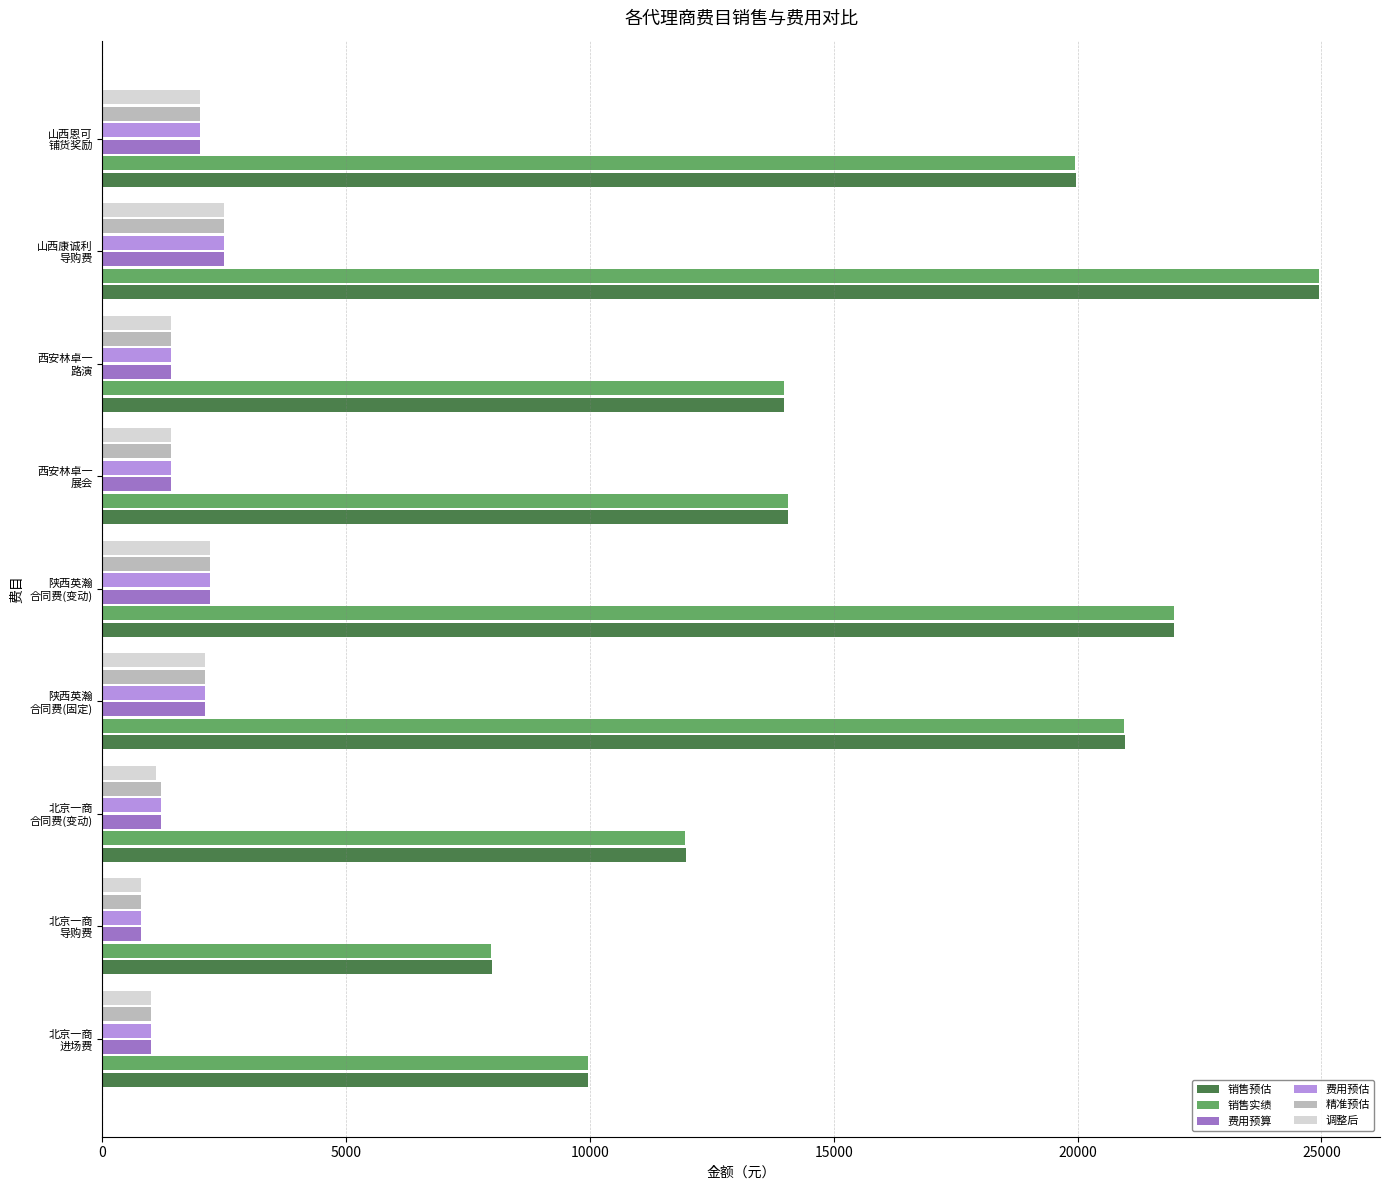

What is the sum of all 调整后 values?

14508